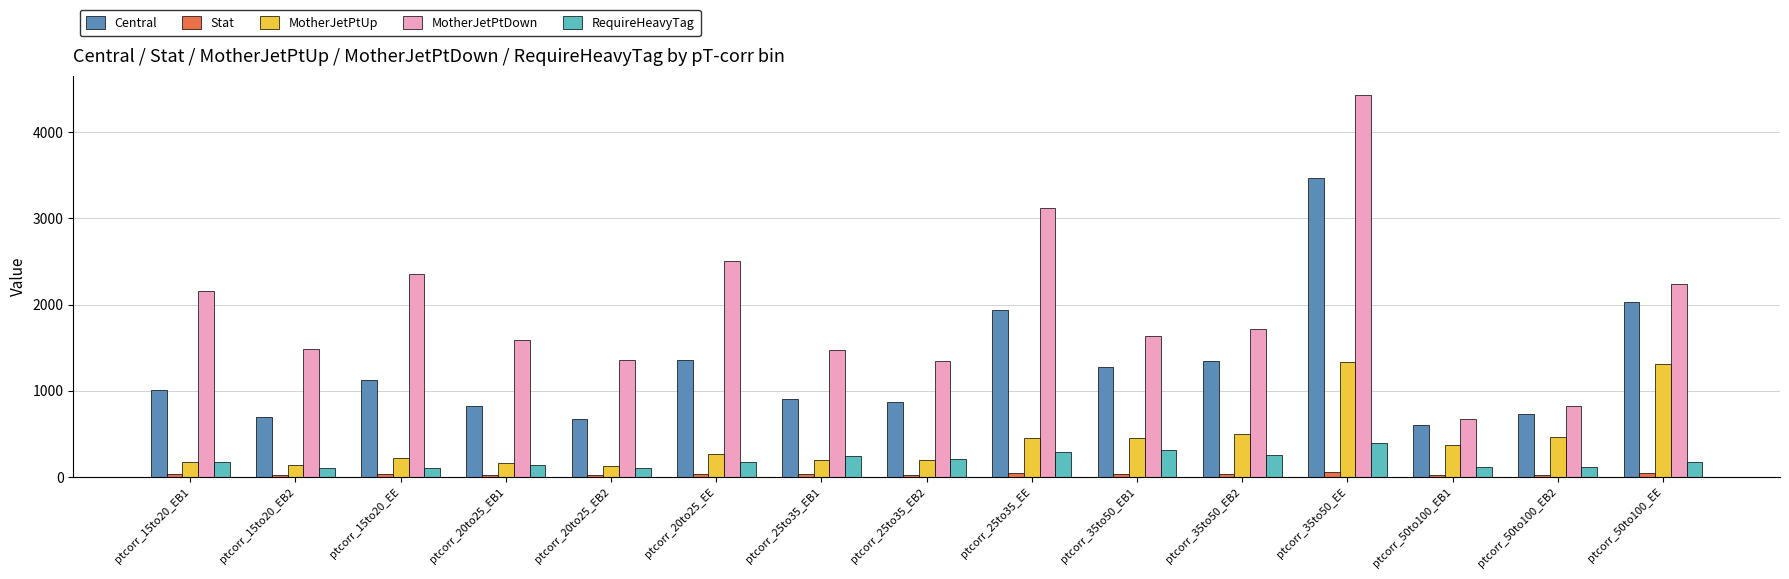

Which series has the largest range (max minus min)?

MotherJetPtDown